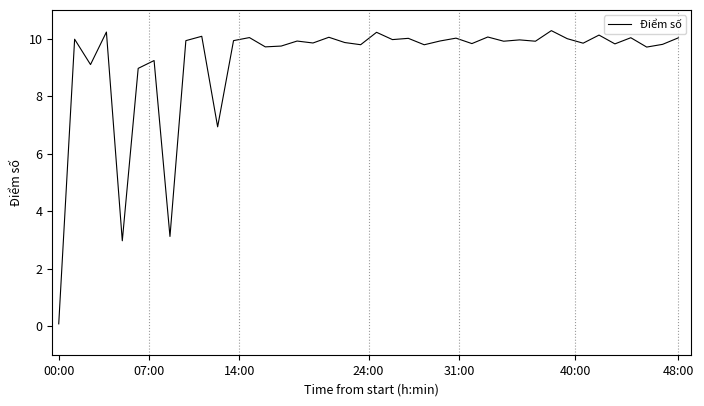

What is the greatest value displayed?

10.3